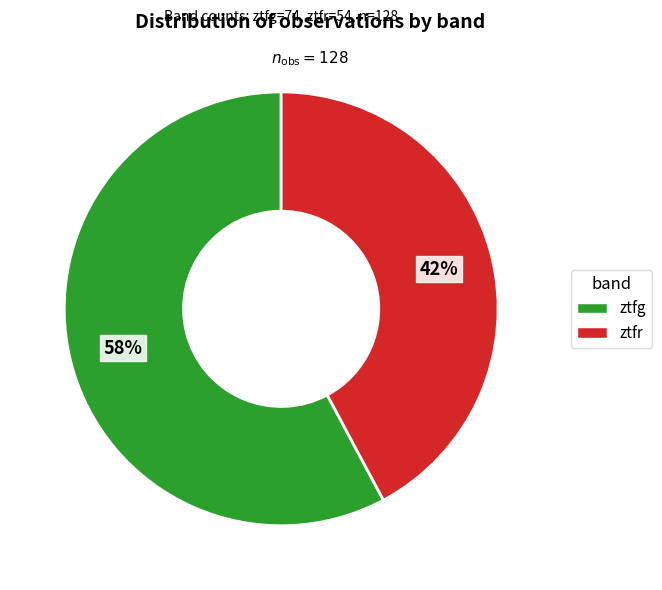

How many segments does this pie chart have?

2